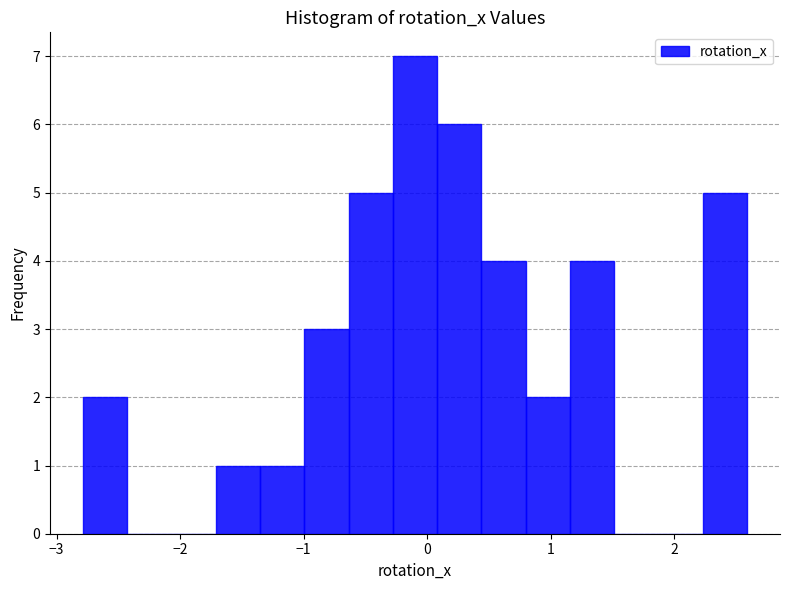

Around what value on the x-axis is the tallest bar? Give the approximate position of its centre, as read against the axis.

-0.1